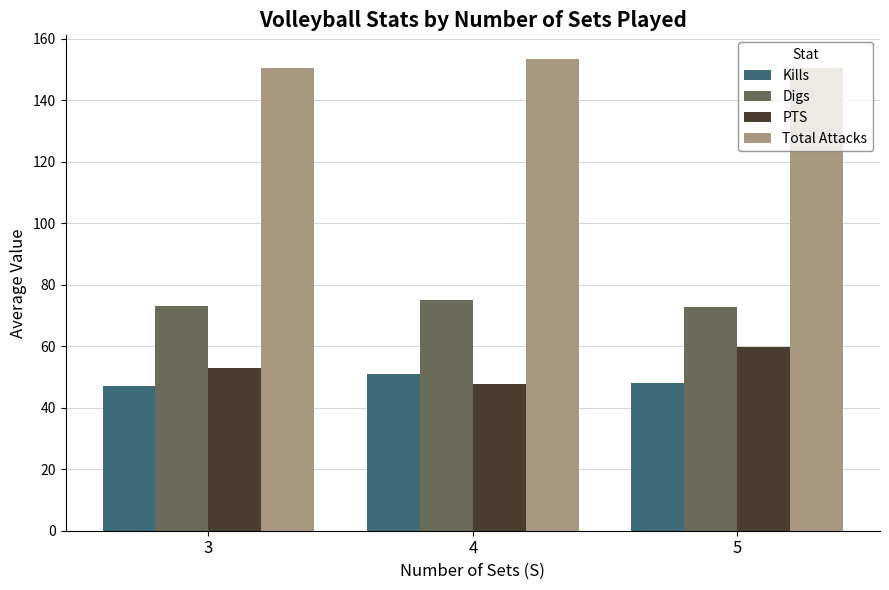

Is the value of PTS at 3 greater than the value of Kills at 3?

Yes